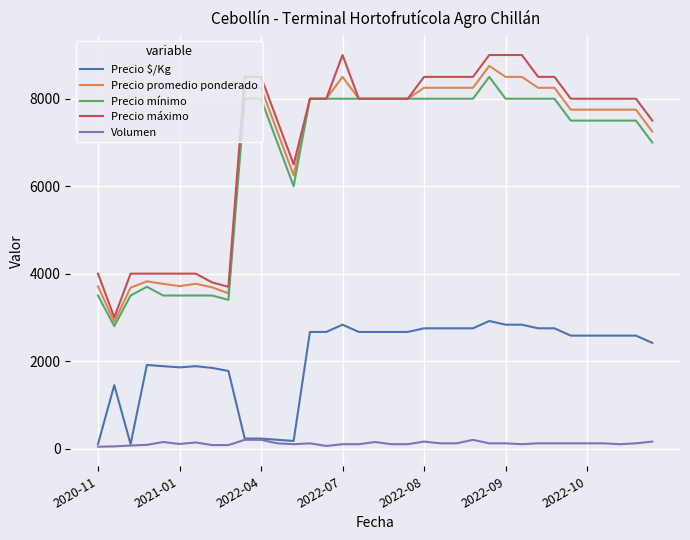

What is the lowest value of the Precio máximo series?

3000